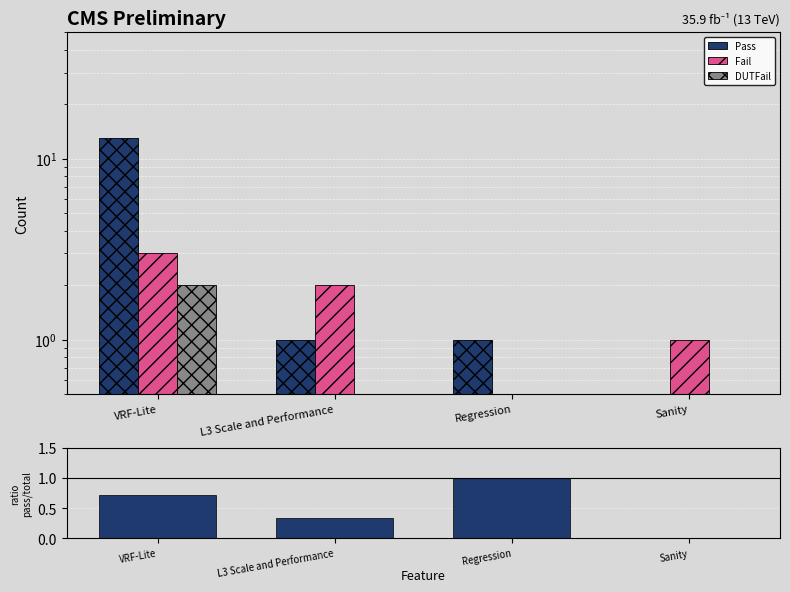

How many bars are there in total?

16